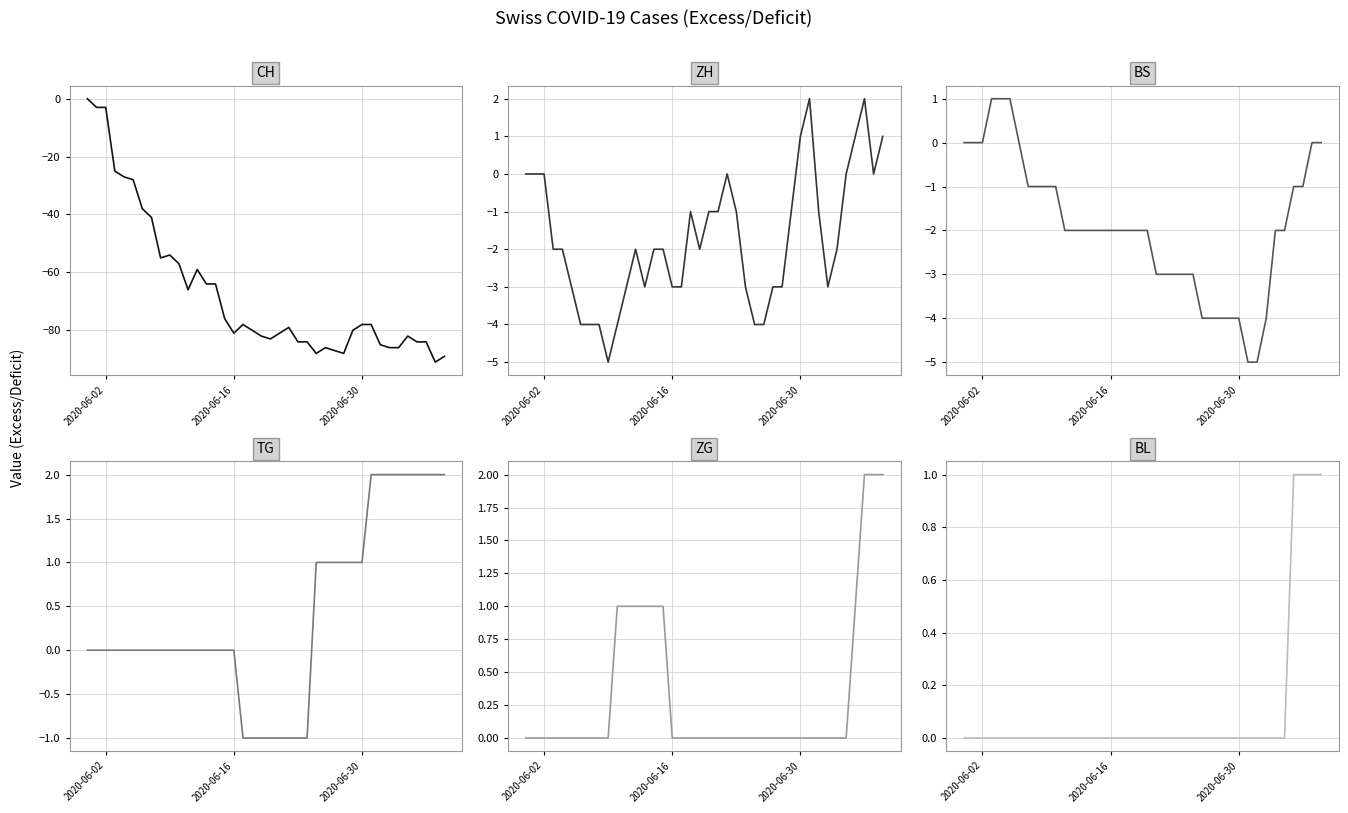

At how many categories does at least one series exceed -26?

40